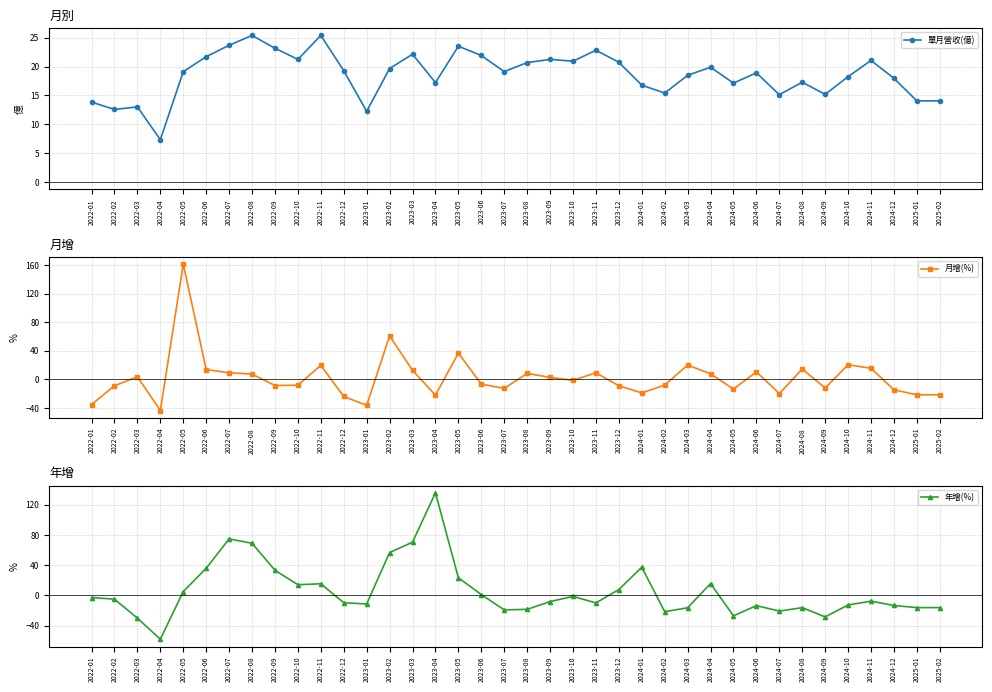

List the labels in order of 年增(%) value, smallest first.

2022-04, 2022-03, 2024-09, 2024-05, 2024-02, 2024-07, 2023-07, 2023-08, 2024-03, 2024-08, 2025-01, 2025-02, 2024-06, 2024-12, 2024-10, 2023-01, 2023-11, 2022-12, 2023-09, 2024-11, 2022-02, 2022-01, 2023-10, 2023-06, 2022-05, 2023-12, 2022-10, 2022-11, 2024-04, 2023-05, 2022-09, 2022-06, 2024-01, 2023-02, 2022-08, 2023-03, 2022-07, 2023-04